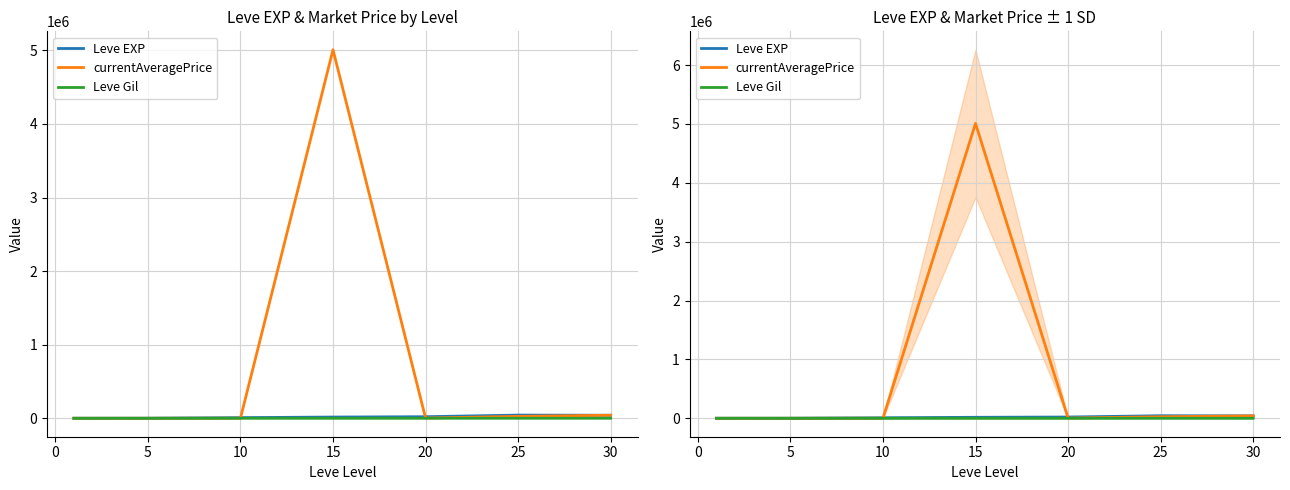

At 10, list the series in order from smallest to largest.

Leve Gil, currentAveragePrice, Leve EXP